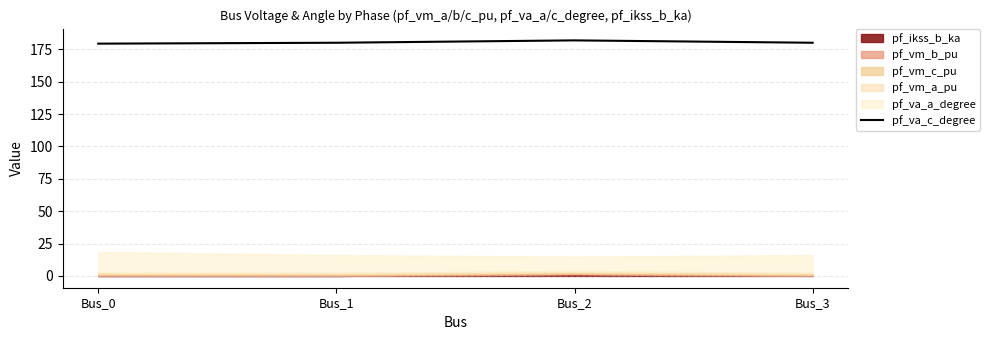

What is the lowest value of the pf_va_c_degree series?

179.4